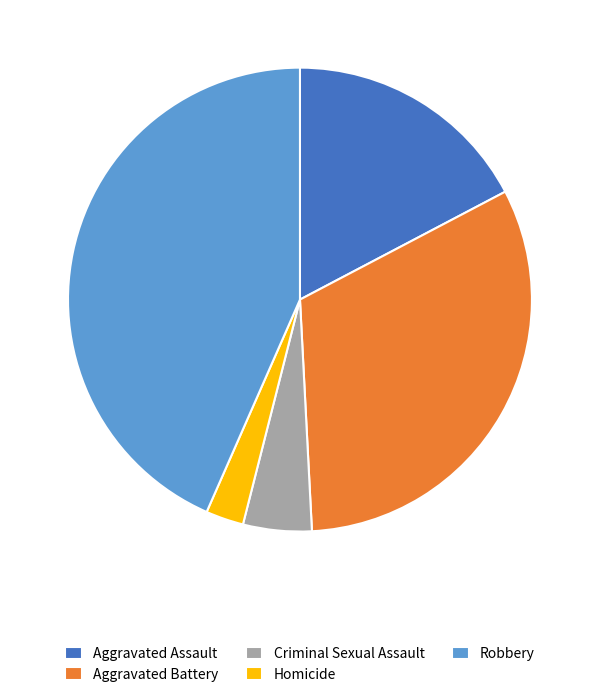

Between Aggravated Assault and Aggravated Battery, which is larger?

Aggravated Battery